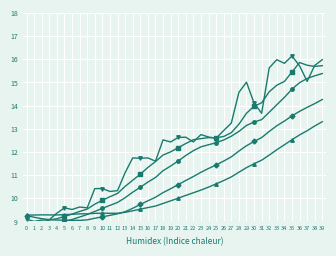

Where is the first local maximum for col_5?

5